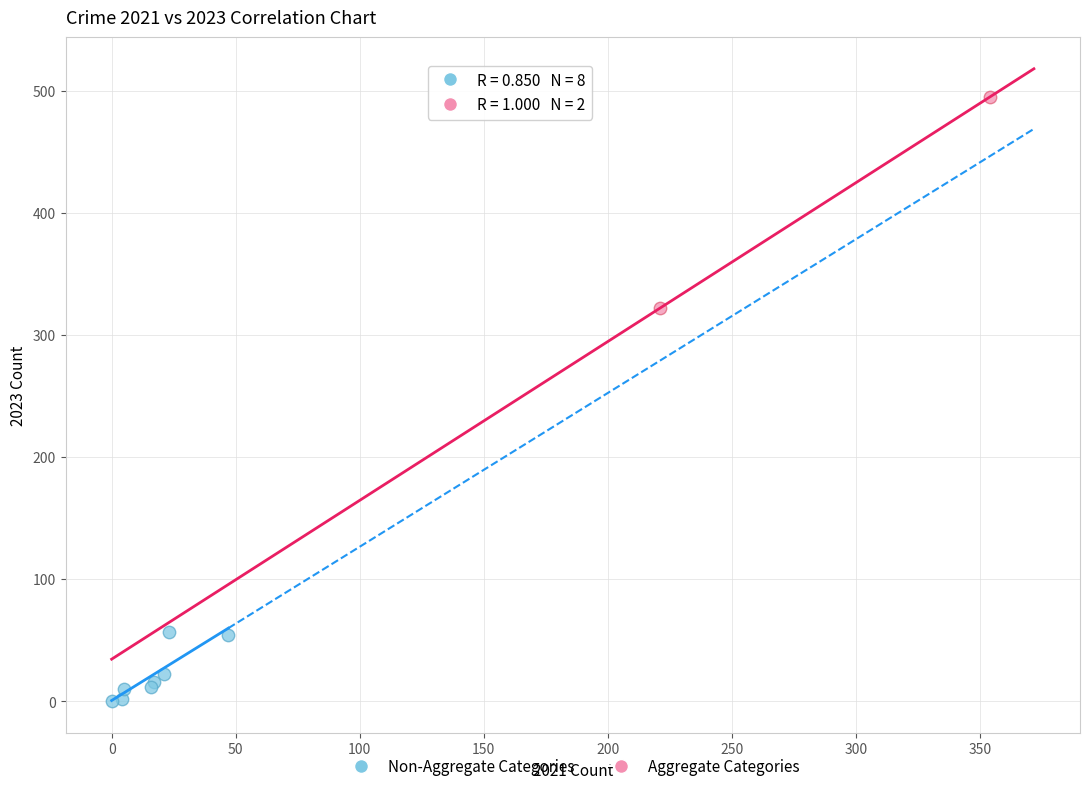

Which series has the largest Y range (max minus min)?

Aggregate Categories